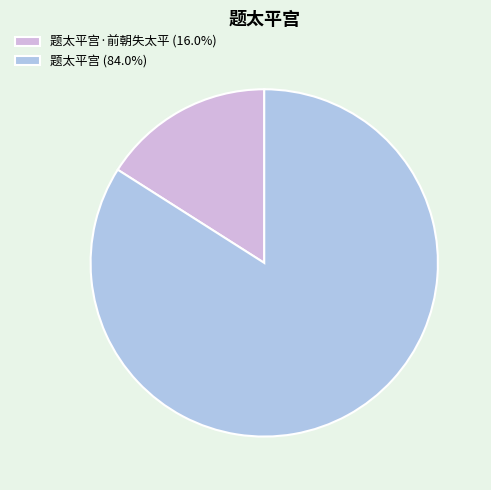

What is the ratio of the value at 题太平宫 (84.0%) to the value at 题太平宫·前朝失太平 (16.0%)?

5.3